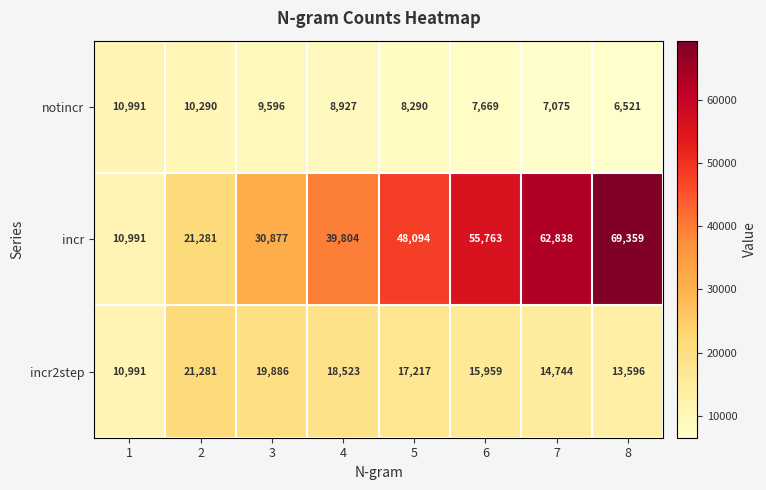

What is the smallest value displayed?

6521